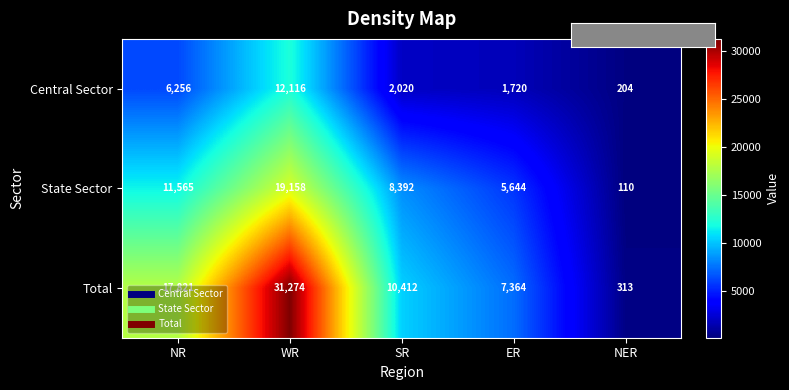

What is the approximate value of State Sector at NR?

11565